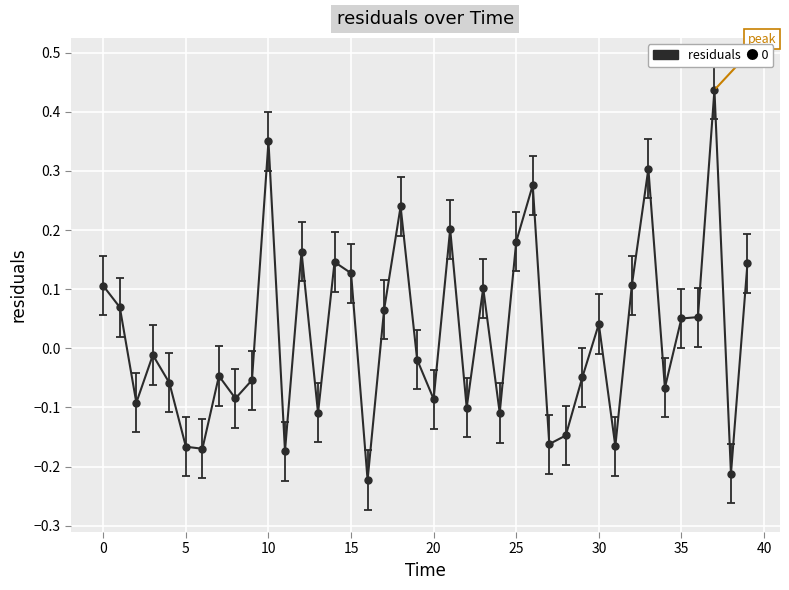

What is the difference between the maximum and minimum values?

0.7